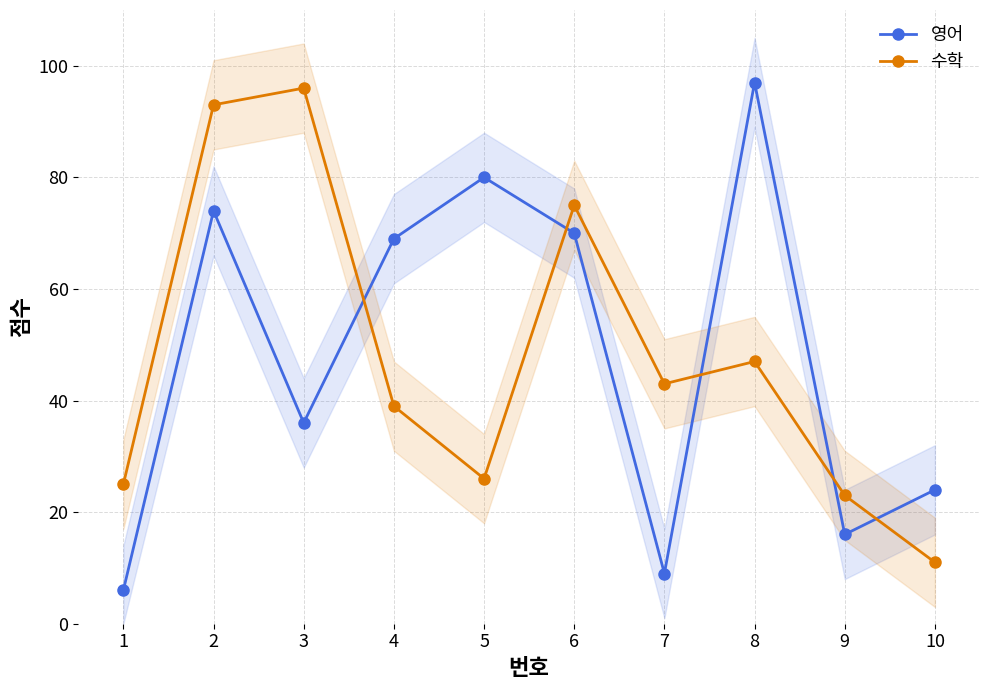

How many data points in 영어 are above 69?

4